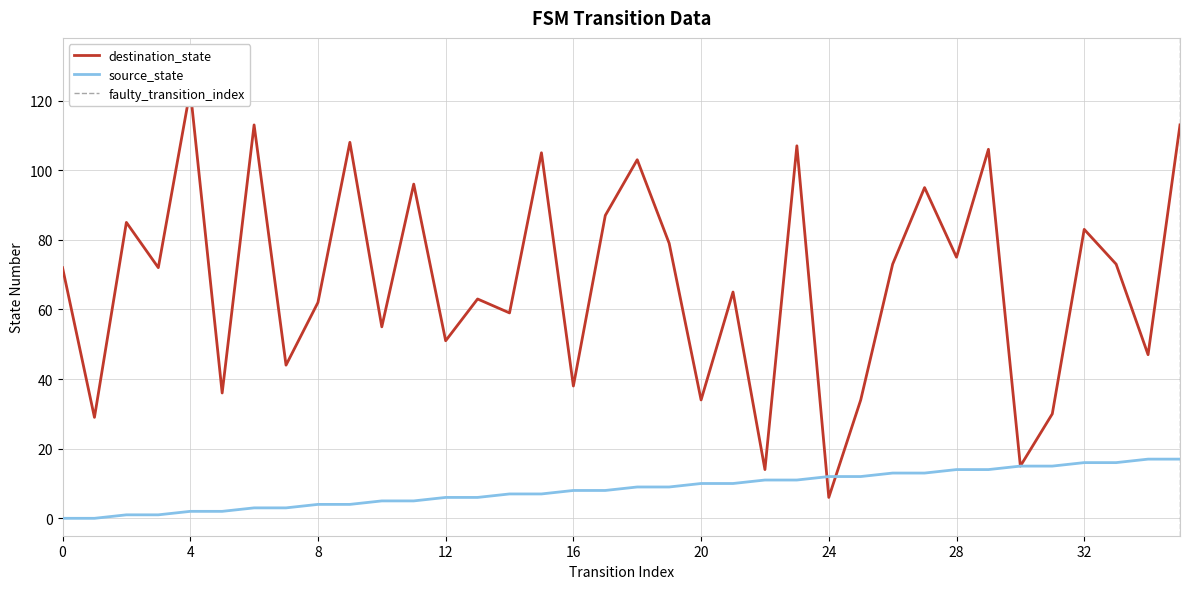

Between 9 and 7, which is larger?

9